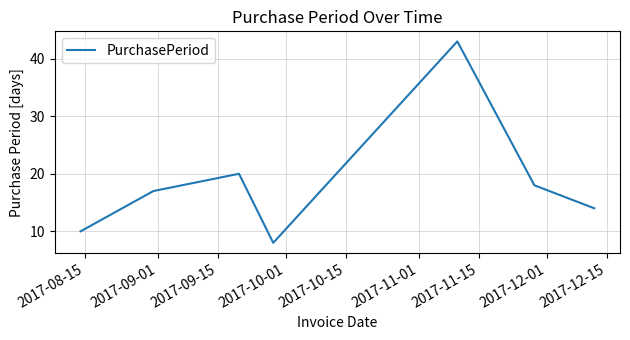

What is the average value?

19